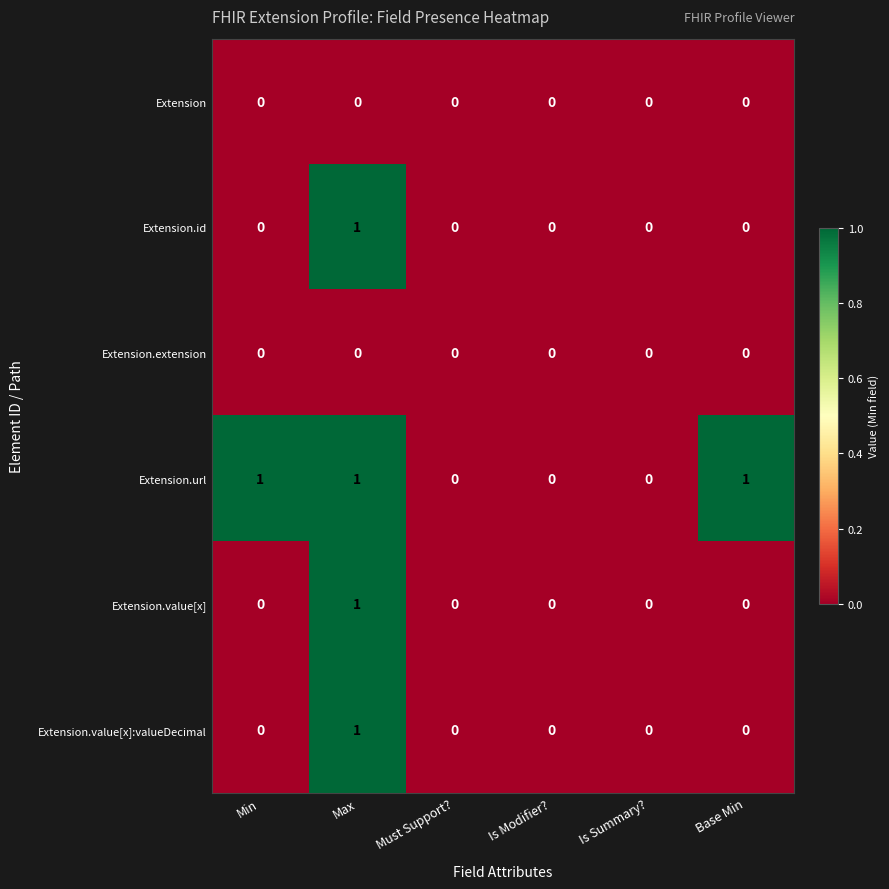

How many distinct data groups are displayed?

6